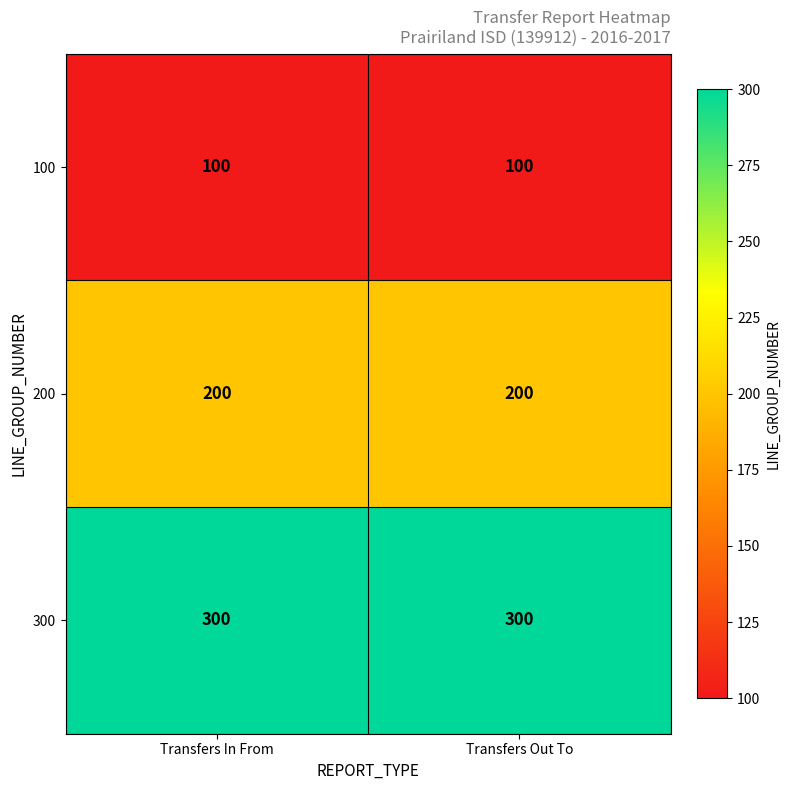

What is the difference between the highest and lowest values at Transfers In From?

200